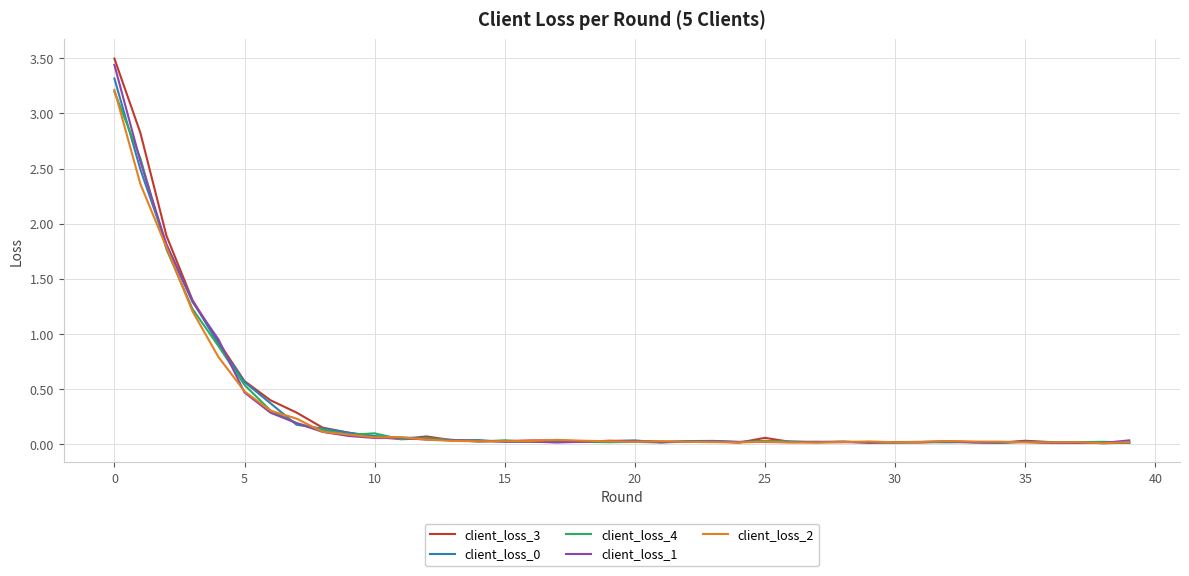

What is the maximum value shown in the chart?

3.5